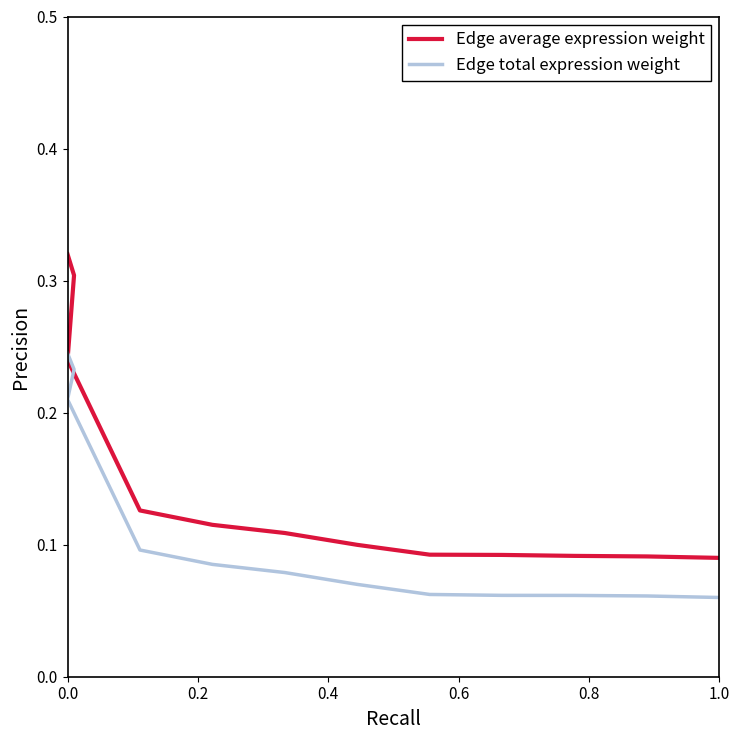

Count the number of data series in this chart.

2